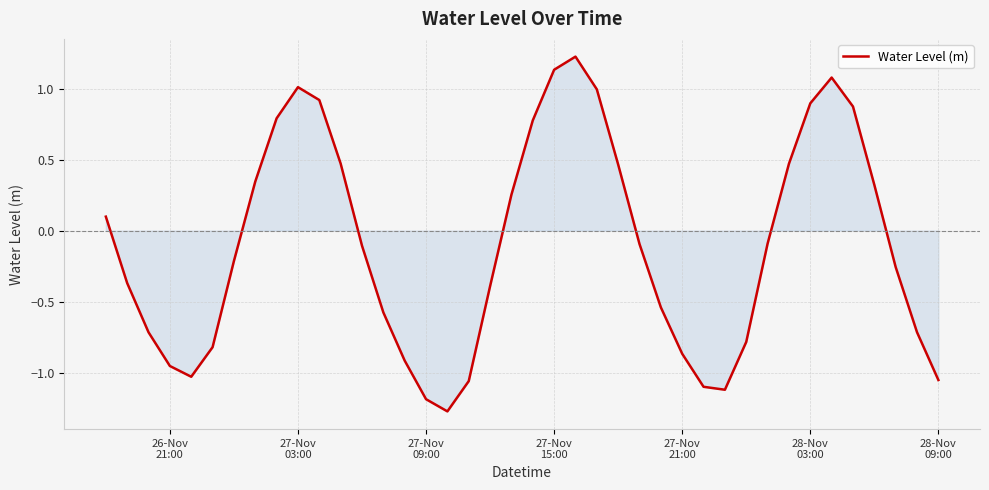

What is the smallest value displayed?

-1.3